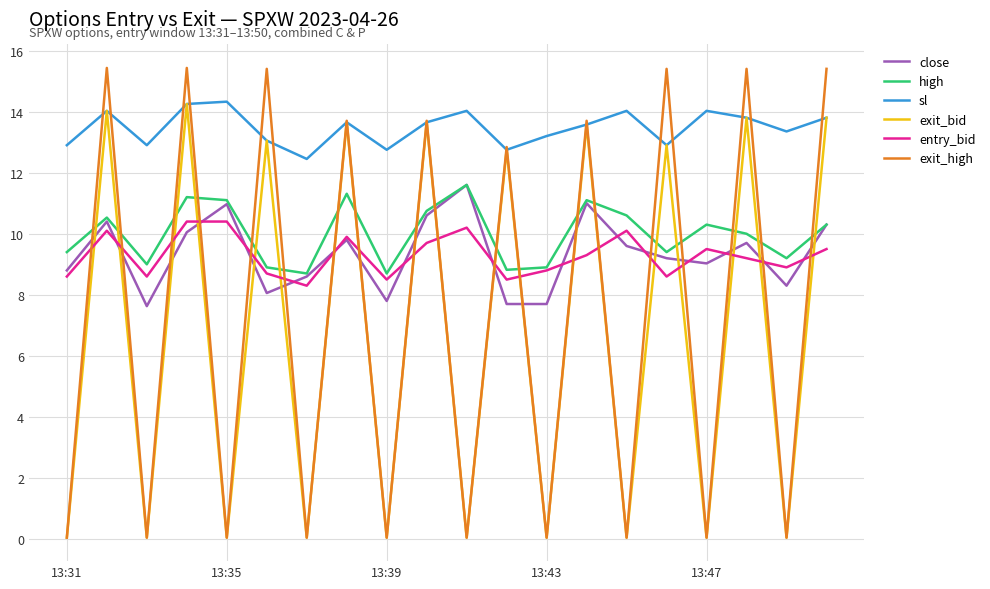

What are all the series names shown in the legend?

close, high, sl, exit_bid, entry_bid, exit_high